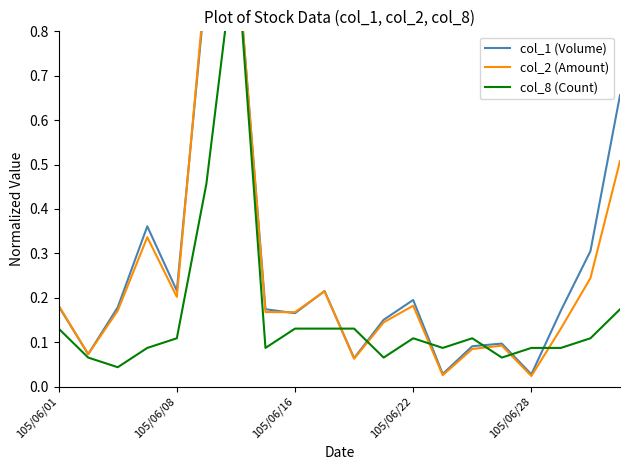

Which series has the widest spread of values?

col_2 (Amount)